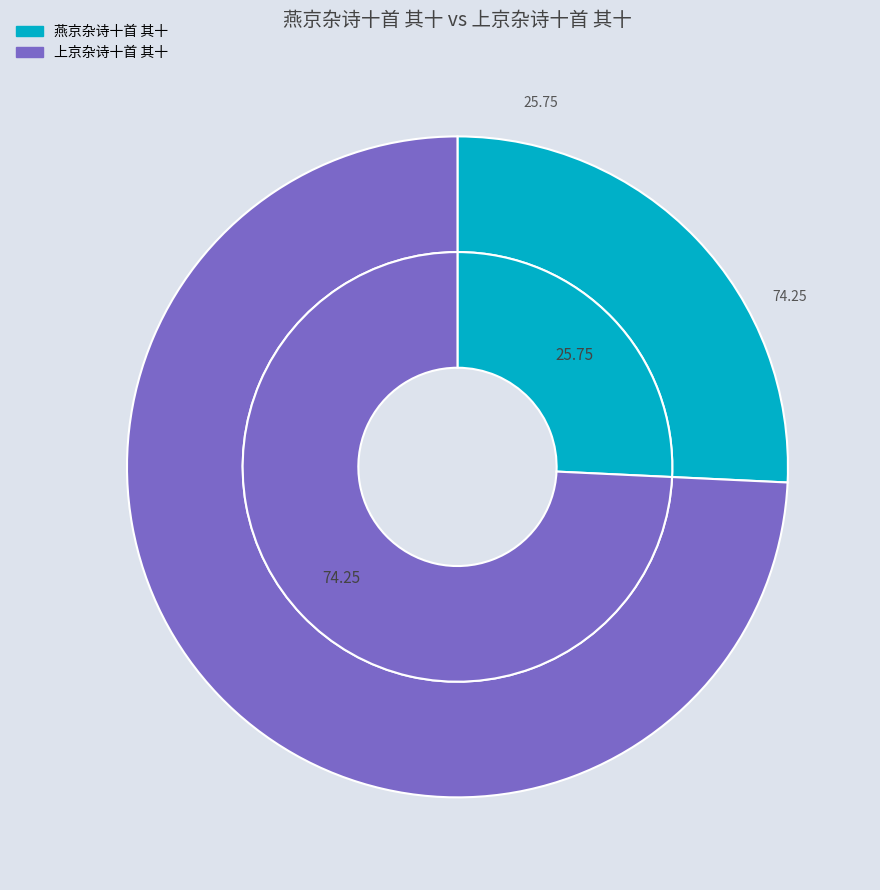

Do 燕京杂诗十首 其十 and 上京杂诗十首 其十 together represent more than half of the pie?

Yes